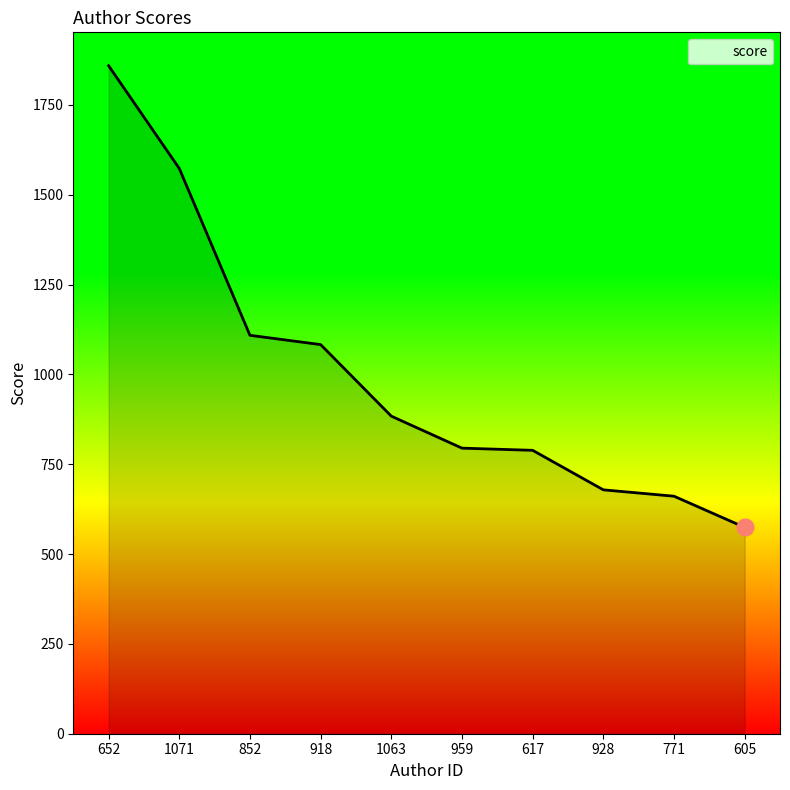

What position from the left is 928?

8